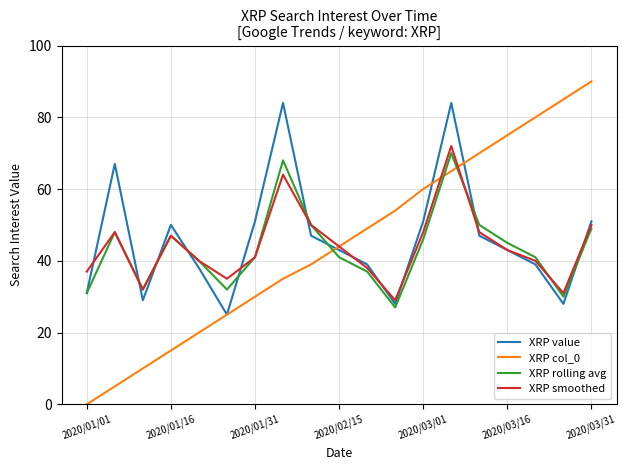

Which series has the largest range (max minus min)?

XRP col_0